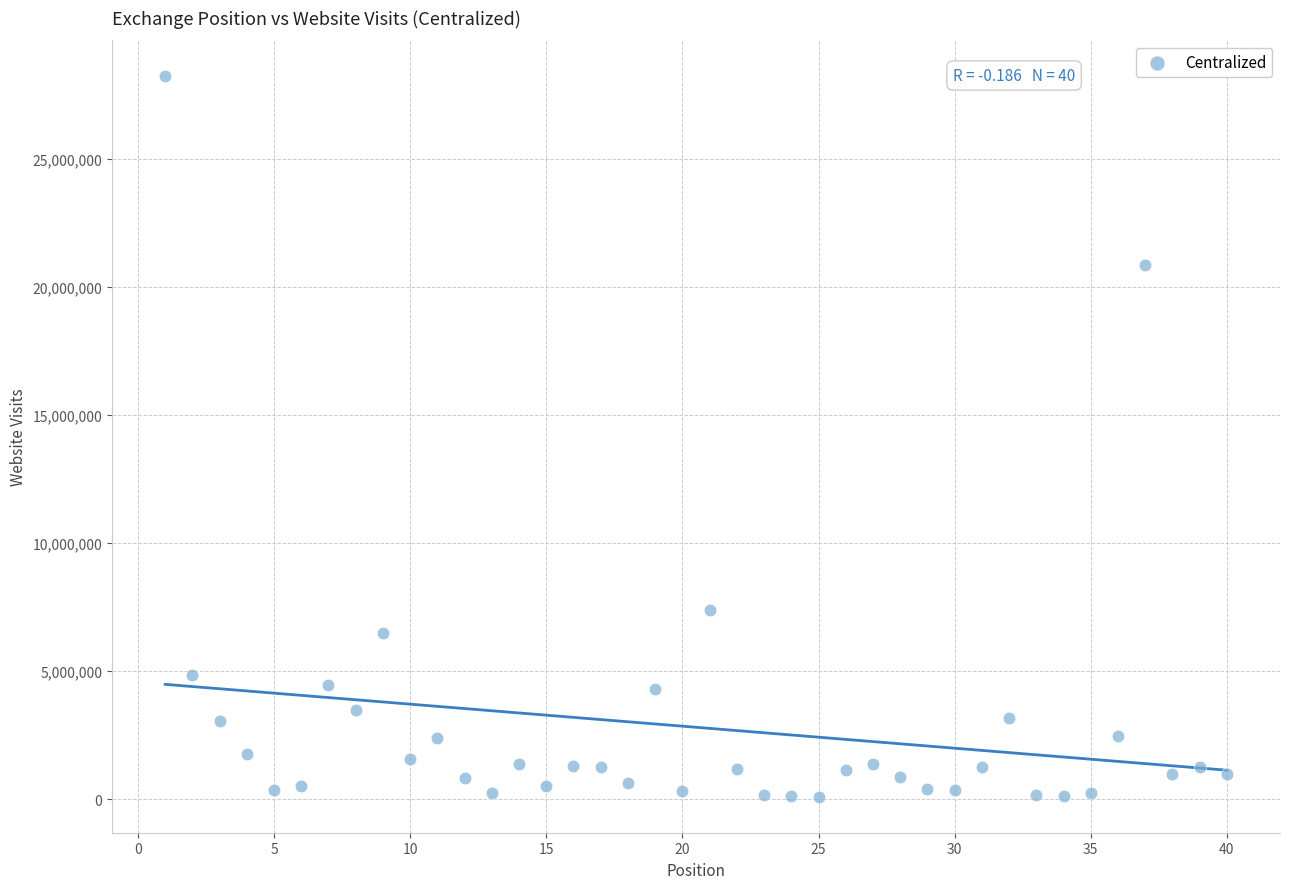

What is the range of Y values (max minus min)?

28134444